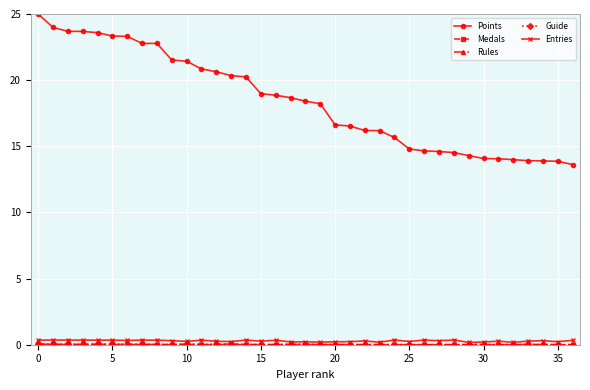

At how many categories does at least one series exceed 12?

37